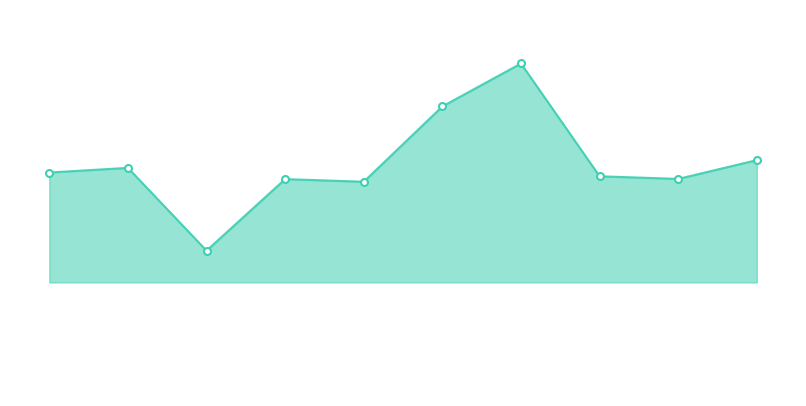

Reading right to left, list all the values displayed in this chart.

103.9	95.6	96.8	146.4	127.5	94.3	95.5	64.0	100.5	98.4